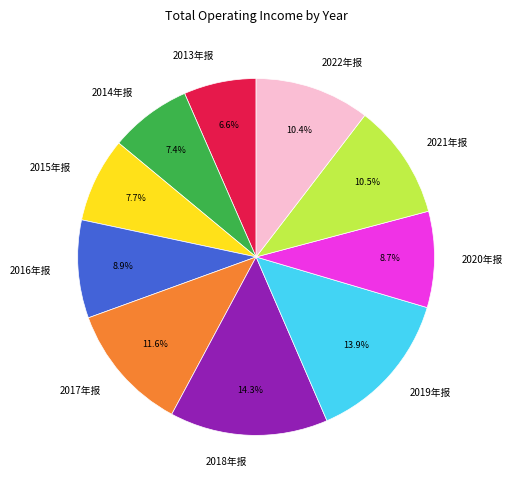

What percentage is the 2015年报 slice, to the nearest percent?

8%